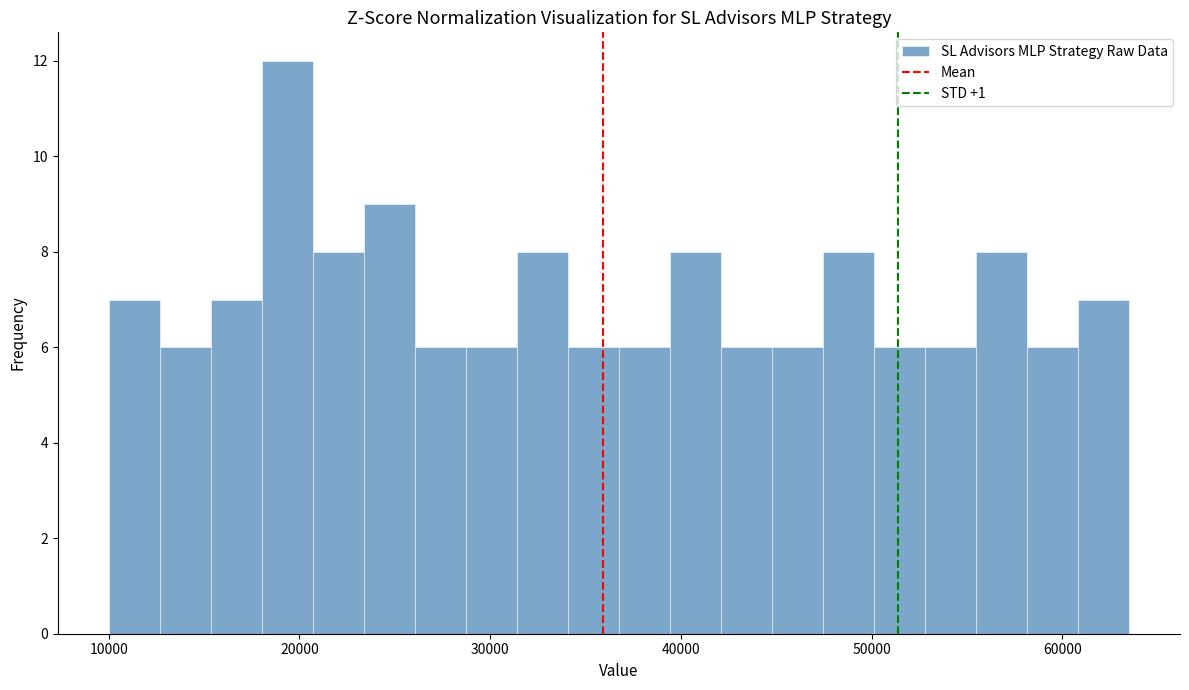

Read against the x-axis, roughly where is the centre of the tallest bar?

19000